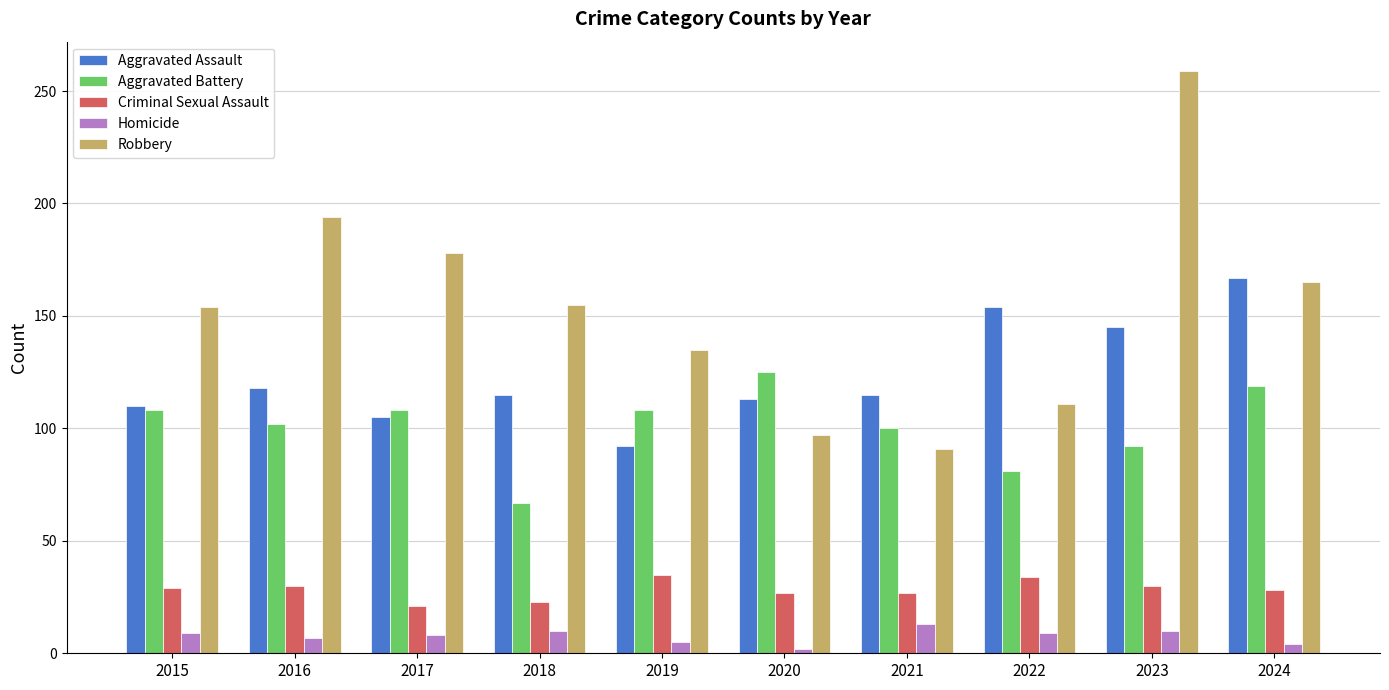

Which series has the largest total across all categories?

Robbery